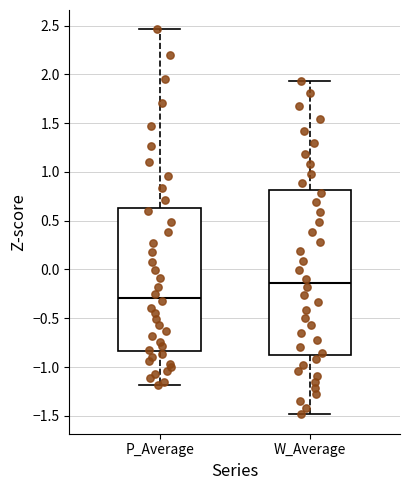

Reading left to right, transcribe this box plot: for each box, give where its median line is, the range the box spans, and where its two whiskers end, as read against the y-axis. The values are not printed on the chart, so give them approximately, as read against the axis.

P_Average: median -0.30, box -0.85 to 0.65, whiskers -1.20 to 2.45
W_Average: median -0.15, box -0.85 to 0.80, whiskers -1.50 to 1.95